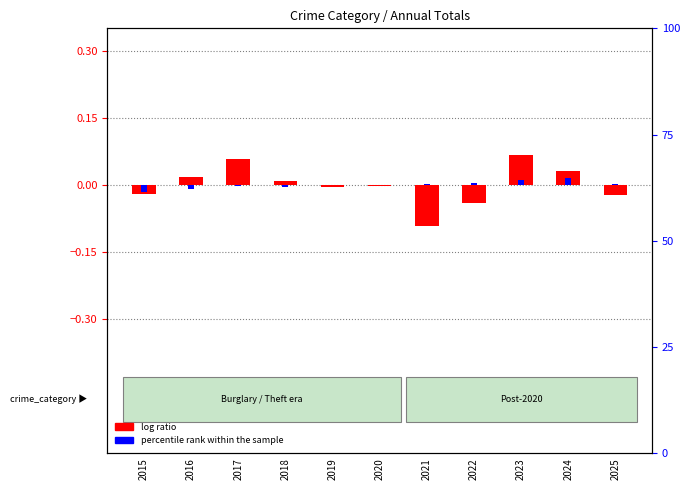

What is the smallest value displayed?

-0.1